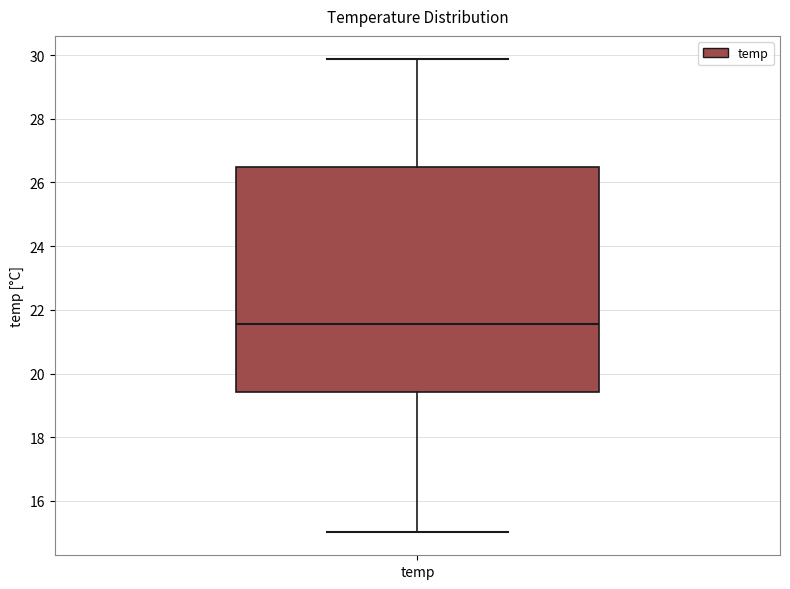

Transcribe this box plot: give where the median line is, the range the box spans, and where the two whiskers end, as read against the y-axis. The values are not printed on the chart, so give them approximately, as read against the axis.

median 21.6, box 19.4 to 26.6, whiskers 15.0 to 29.8